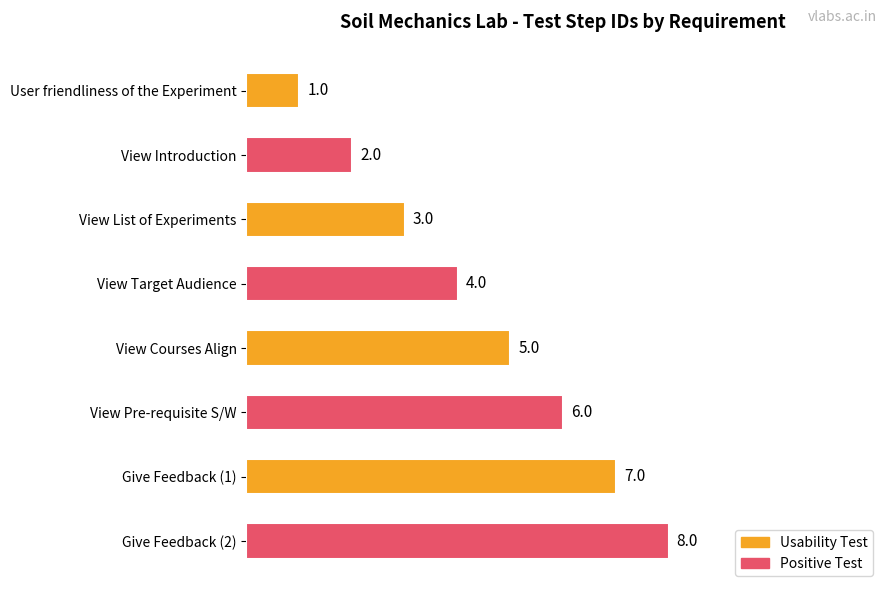

What is the ratio of the value at View Pre-requisite S/W to the value at View Introduction?

3.0